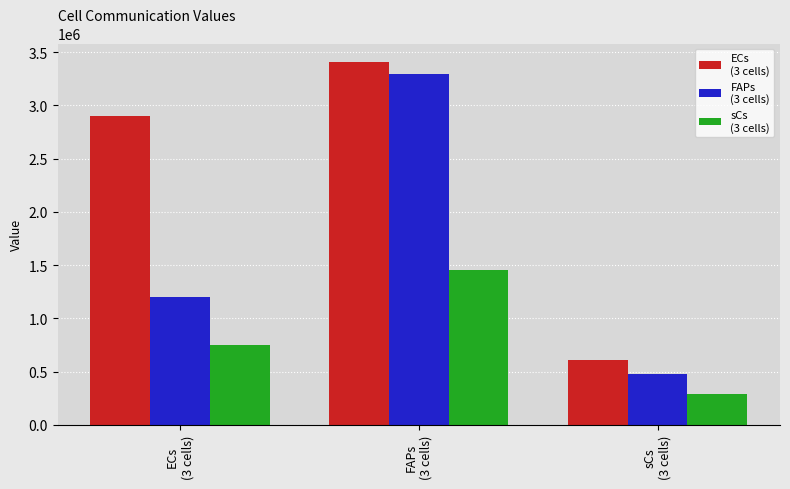

What is the greatest value displayed?

3410390.4